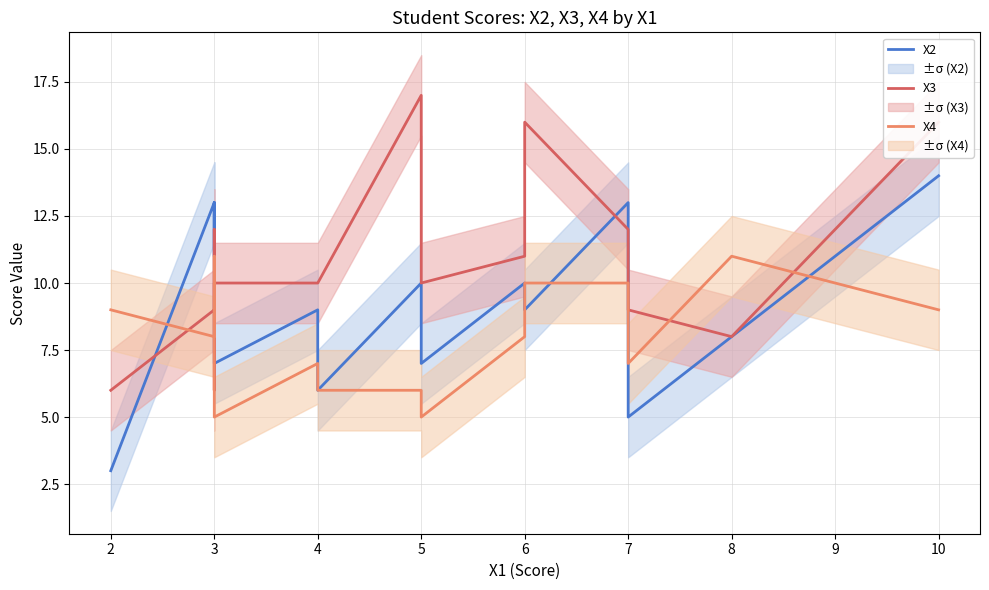

Does the chart display data point markers on the line(s)?

No